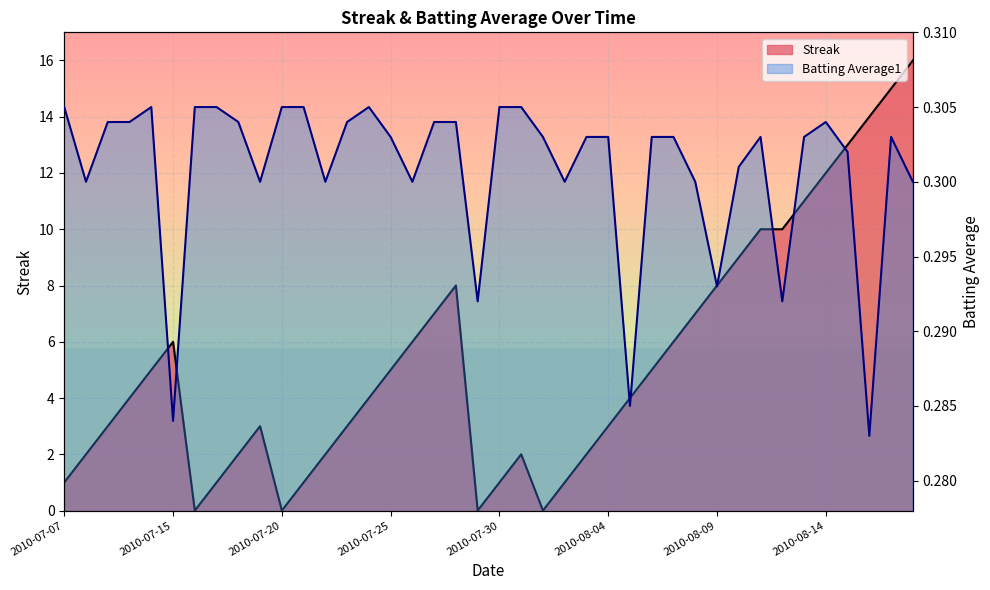

How many interior local valleys does the Batting Average1 series have?

11